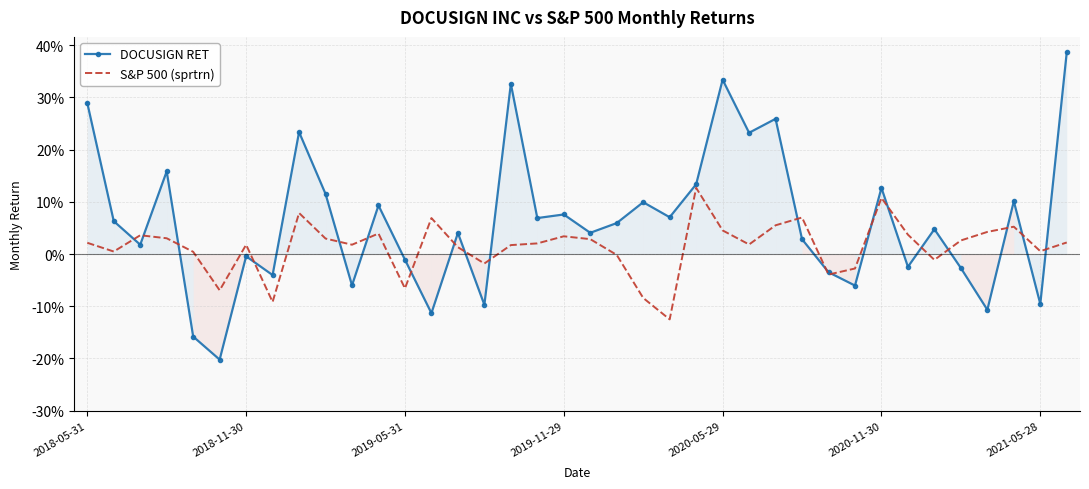

True or false: S&P 500 (sprtrn) has more than 2 points higher than both neighbors.

True